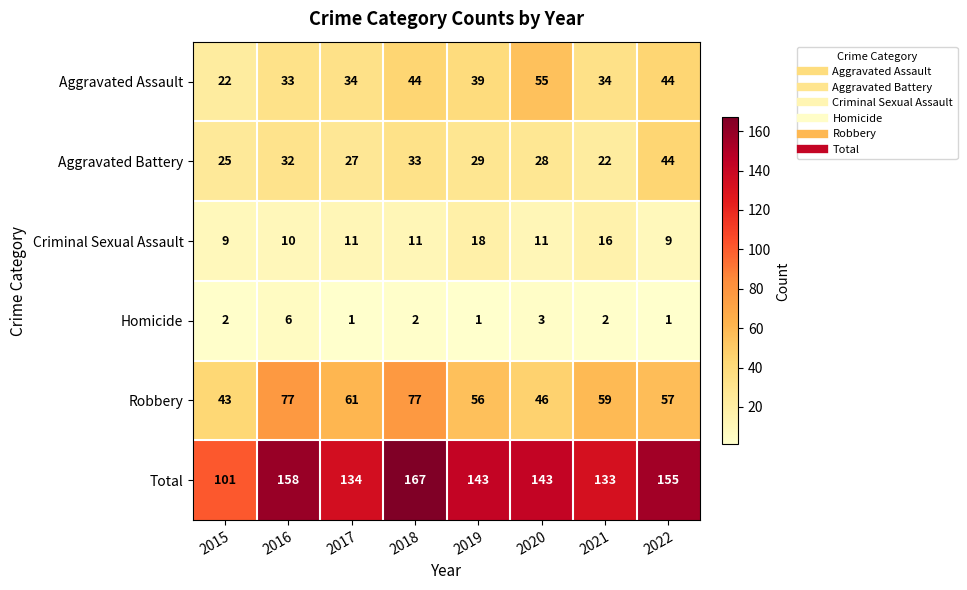

List the series in order of their peak value, lowest first.

Homicide, Criminal Sexual Assault, Aggravated Battery, Aggravated Assault, Robbery, Total